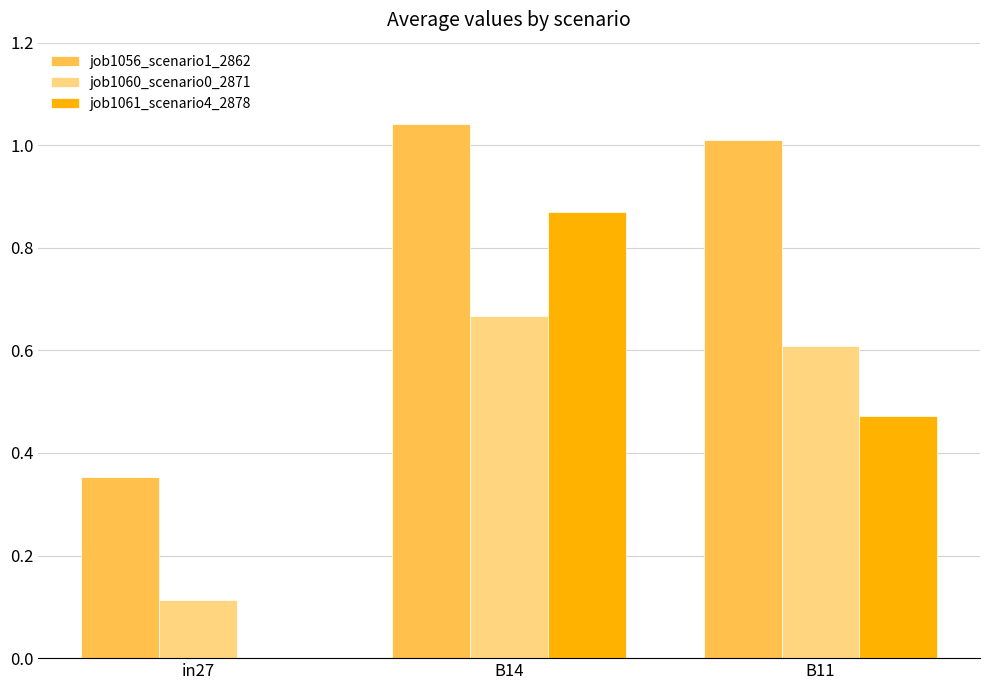

Where is job1056_scenario1_2862 nearest to the value 0?

in27